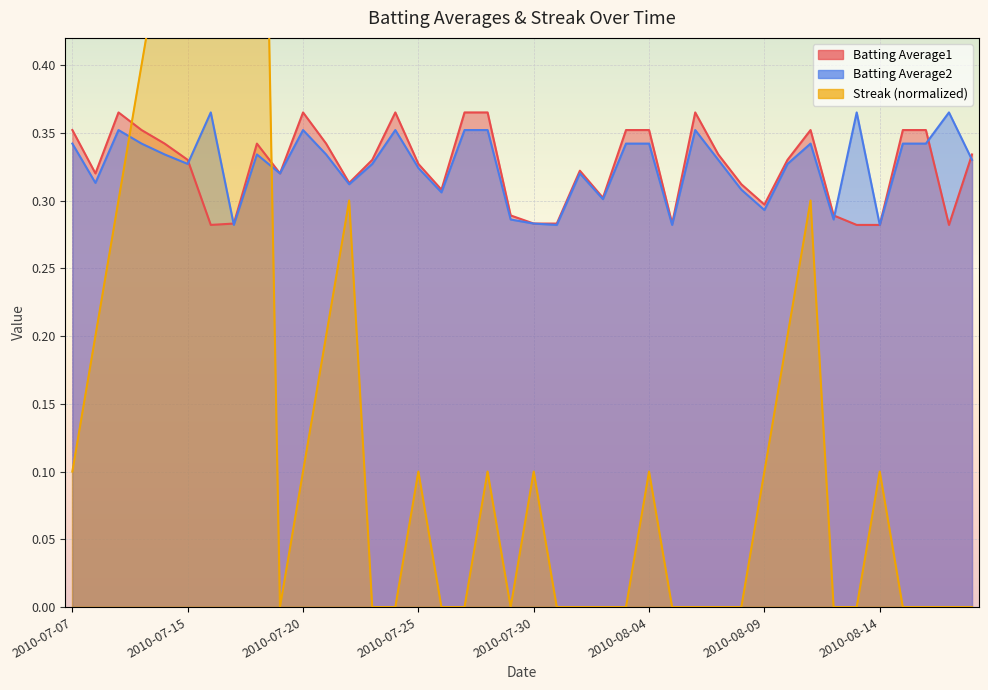

True or false: Batting Average1 has a value of 0.4 at 2010-07-17.

False